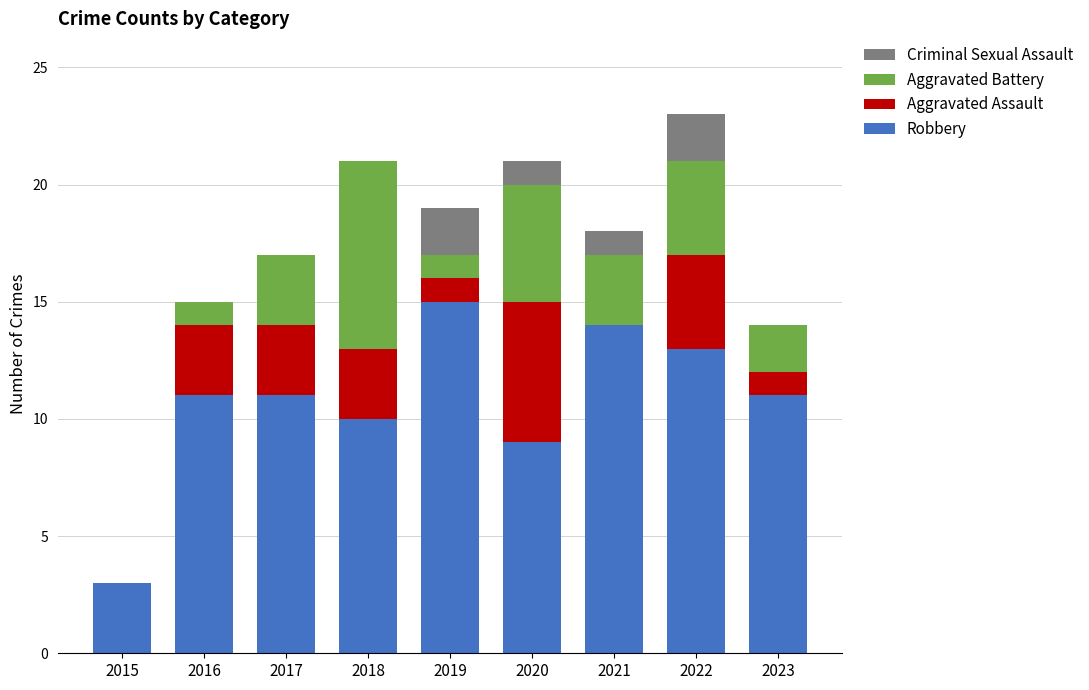

The value of Robbery at 2020 is 9. True or false?

True